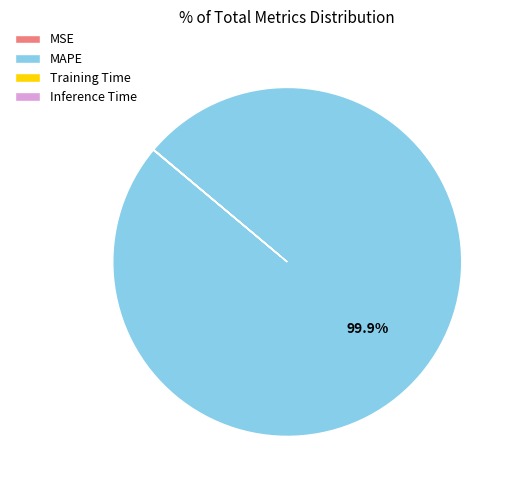

Which slice represents more than half of the pie?

MAPE